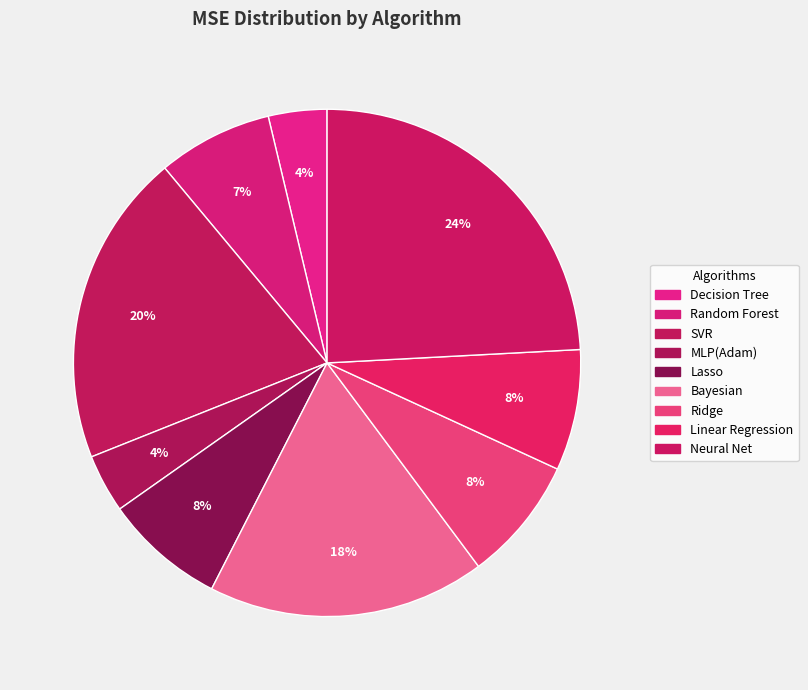

What is the ratio of the value at Lasso to the value at Bayesian?

0.4